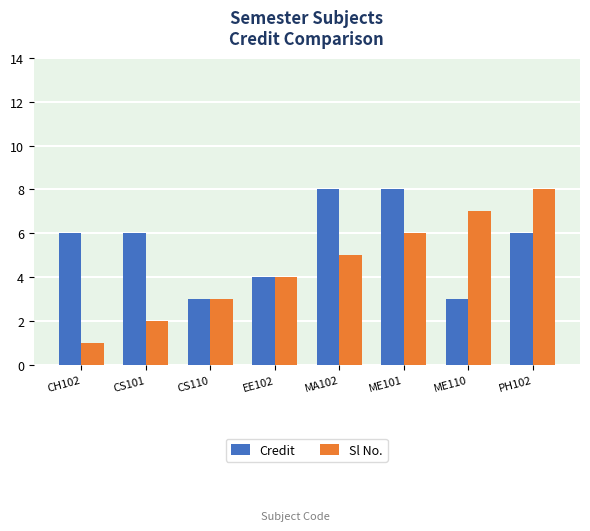

How many bars are there in each group?

2